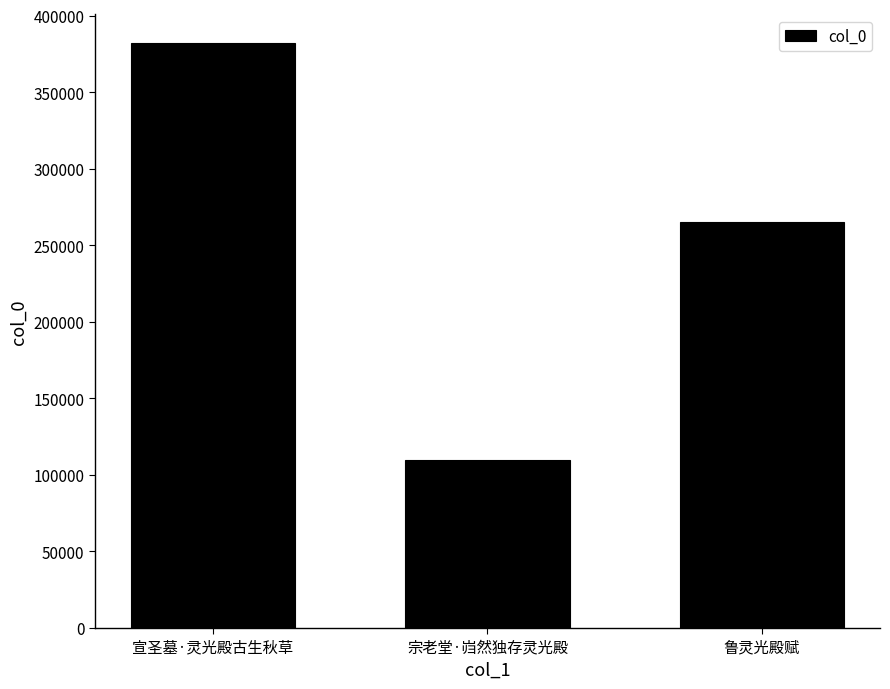

What is the label of the 1st bar from the right?

鲁灵光殿赋